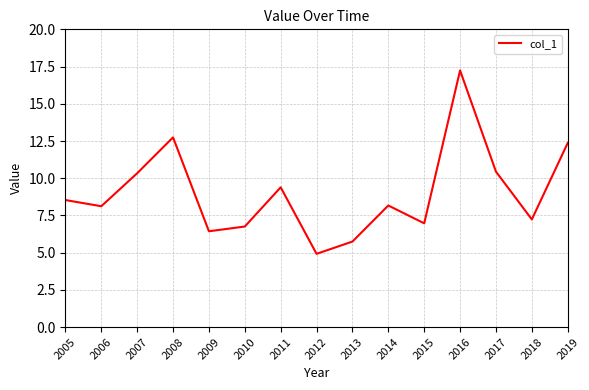

Is it true that the value at 2019 is 17.3?

False